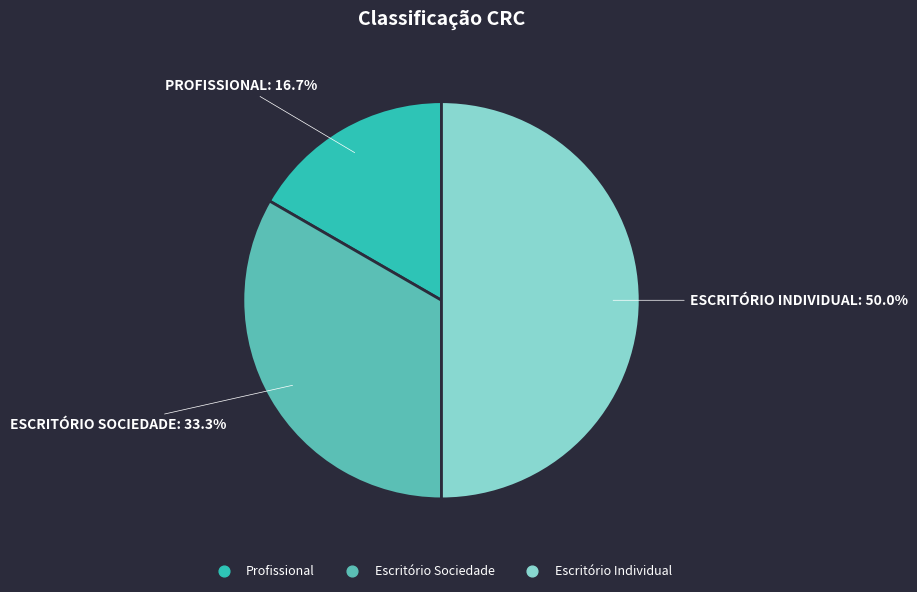

Does Profissional represent more than half of the total?

No